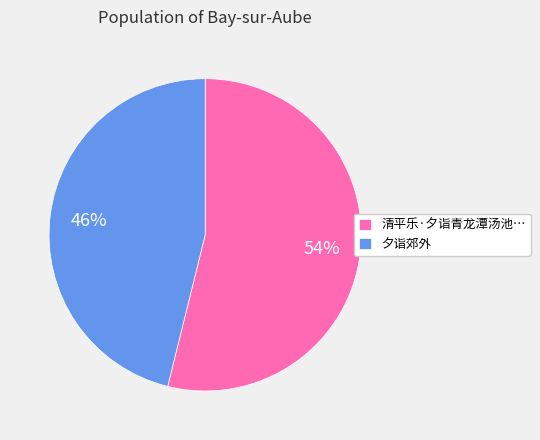

Count the number of slices in the pie.

2